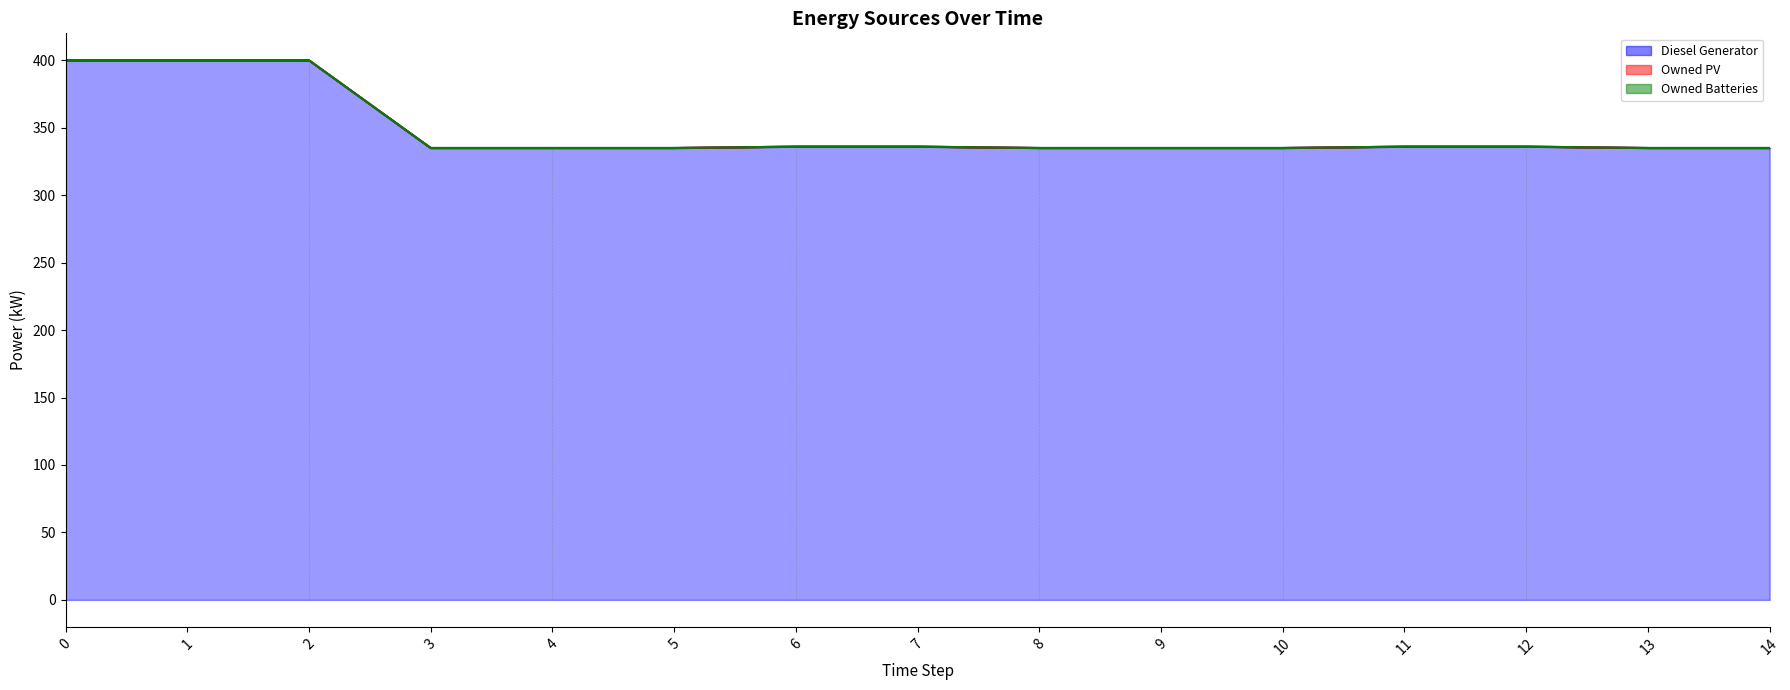

Does the chart display data point markers on the line(s)?

No